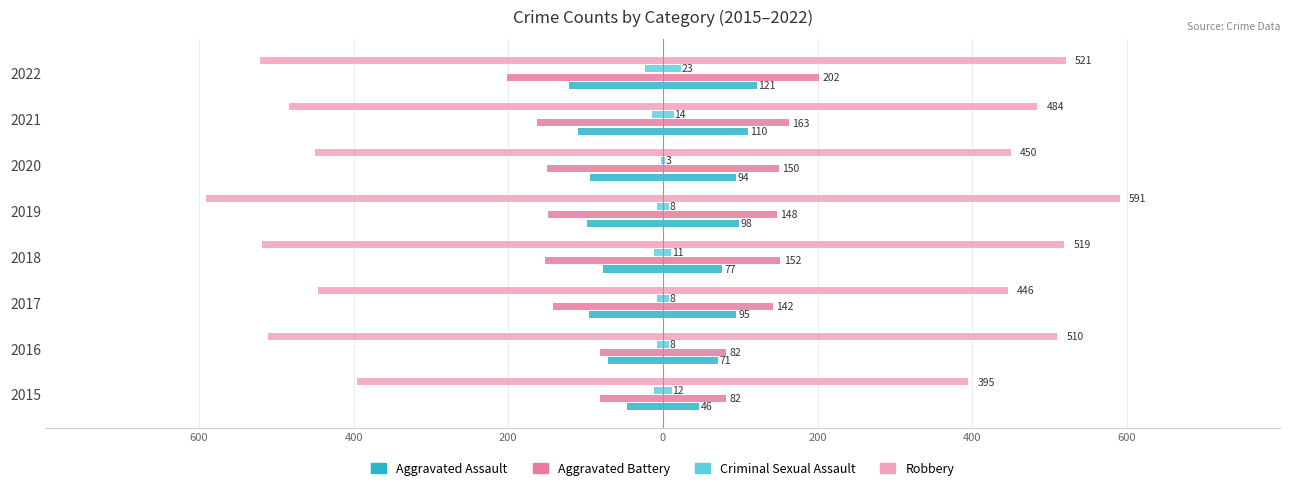

True or false: Aggravated Assault has a value of -94 at 2020.

True